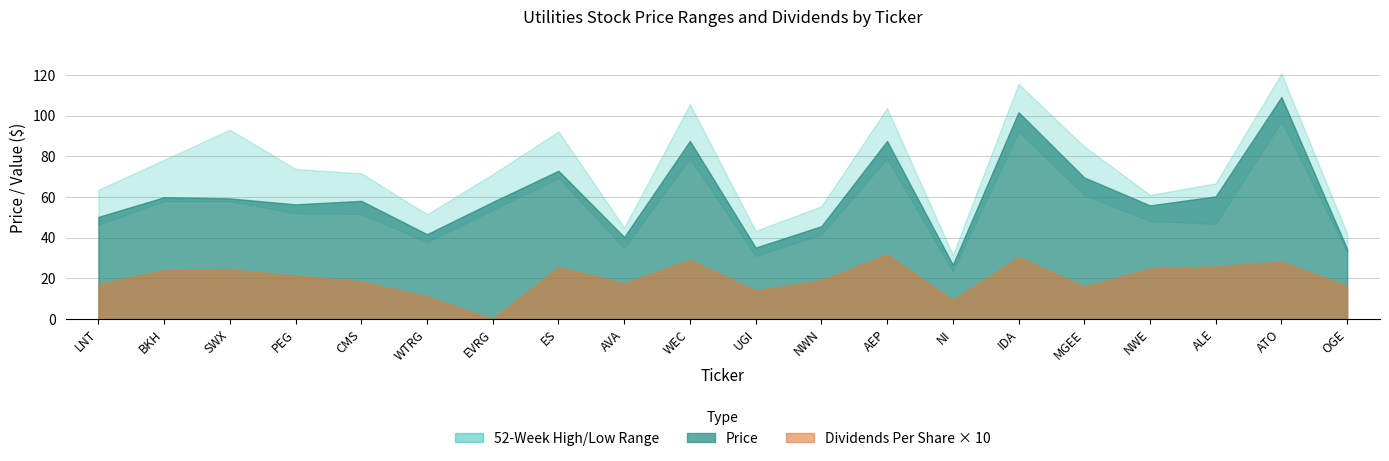

Rank the categories by Price value from highest to lowest.

ATO, IDA, WEC, AEP, ES, MGEE, ALE, BKH, SWX, CMS, EVRG, PEG, NWE, LNT, NWN, WTRG, AVA, UGI, OGE, NI